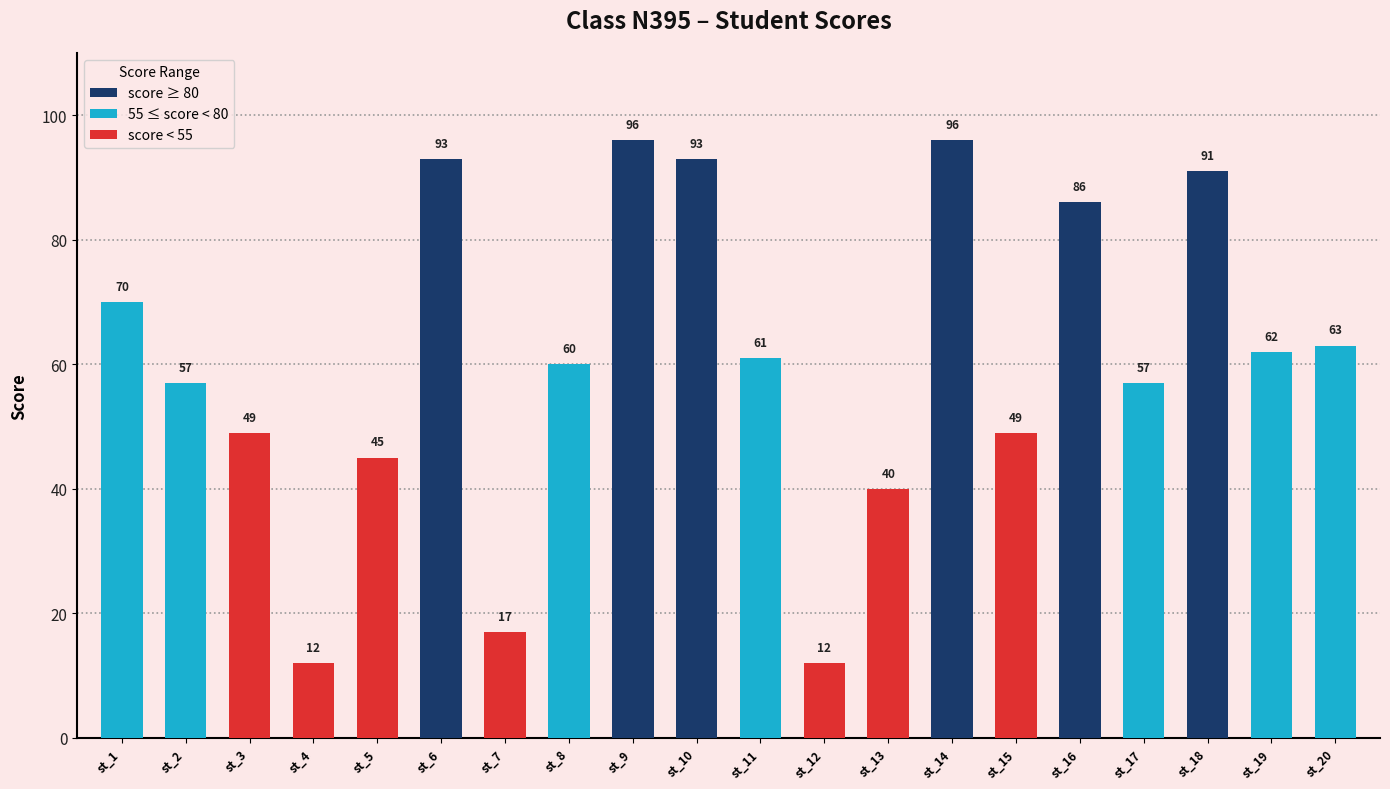

True or false: the data shows 16 at st_3.

False